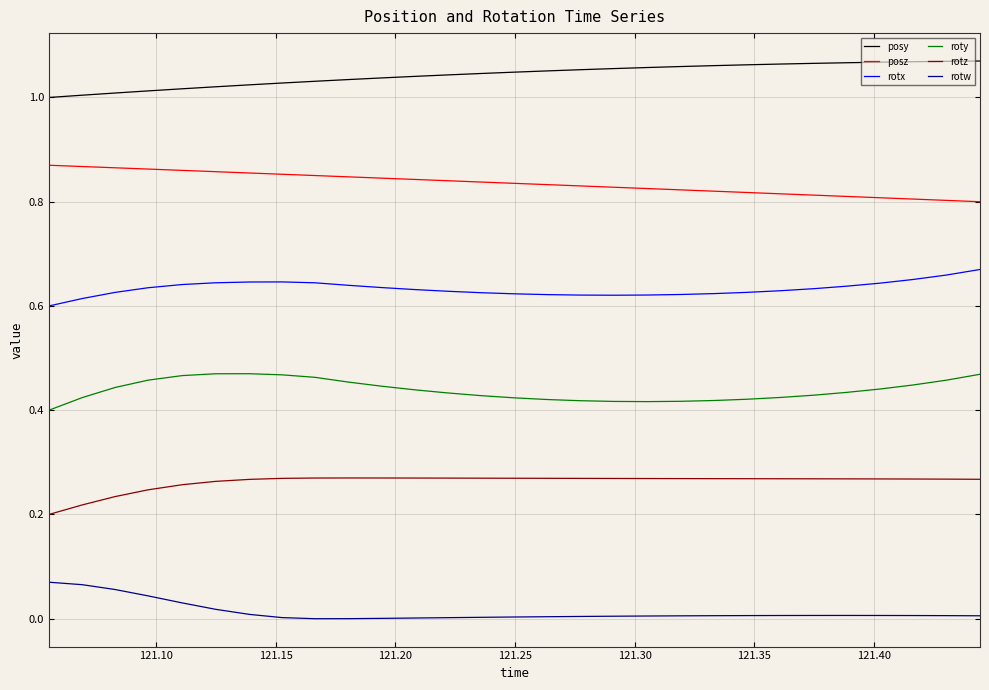

Which series has the largest total across all categories?

posy